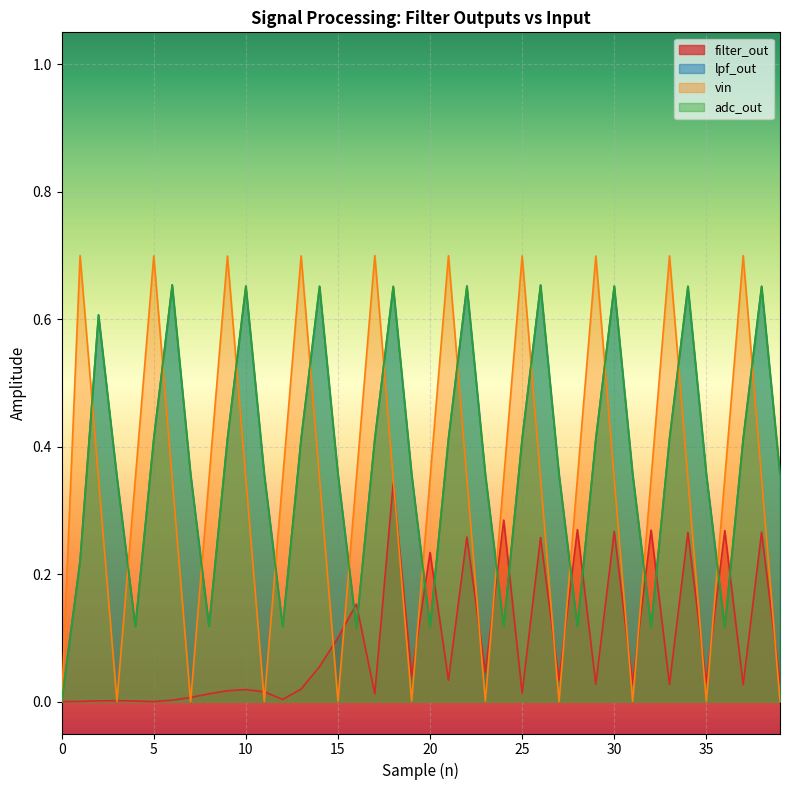

Which series ends up on top after the final intersection of filter_out and lpf_out?

lpf_out